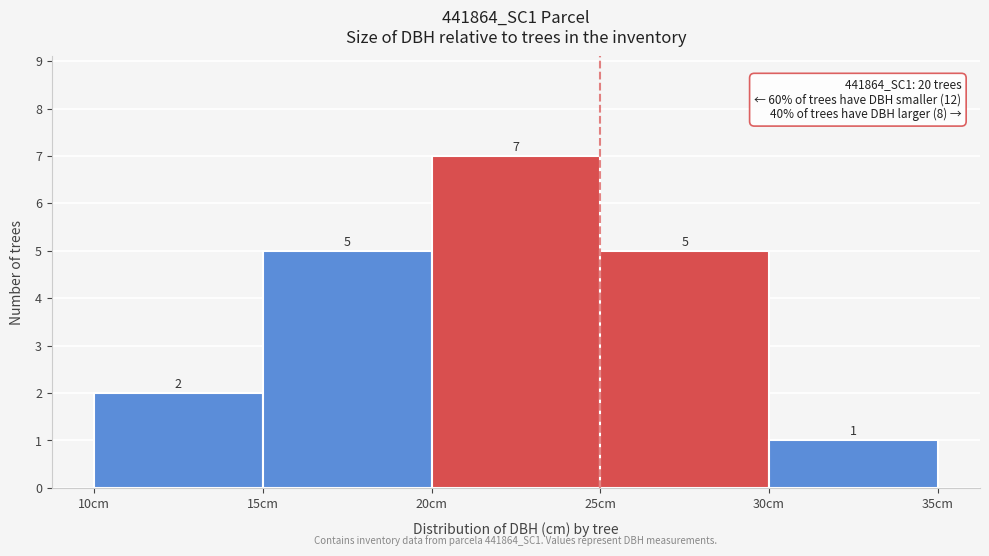

What is the height of the bar covering 25 to 30 on the x-axis?

5